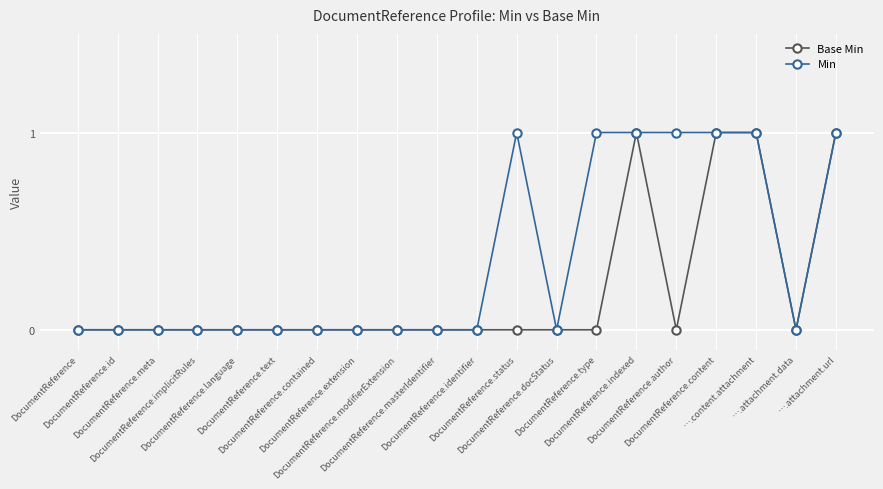

What is the label of the 7th point from the left?

DocumentReference.contained